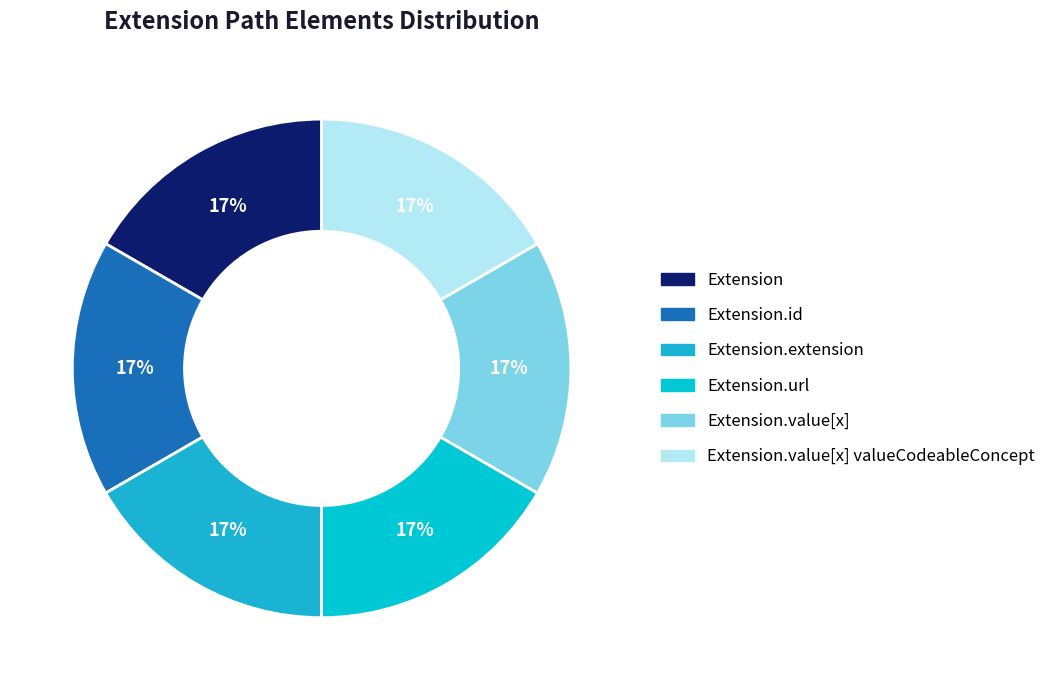

What is the largest slice in the pie chart?

Extension.url